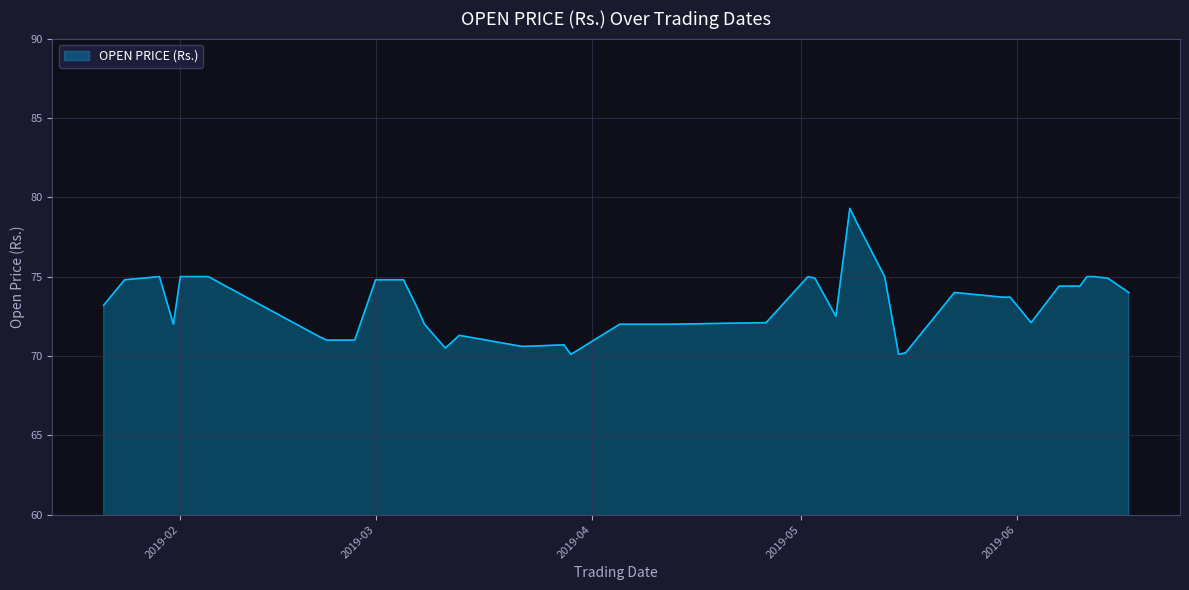

What is the smallest value displayed?

70.1